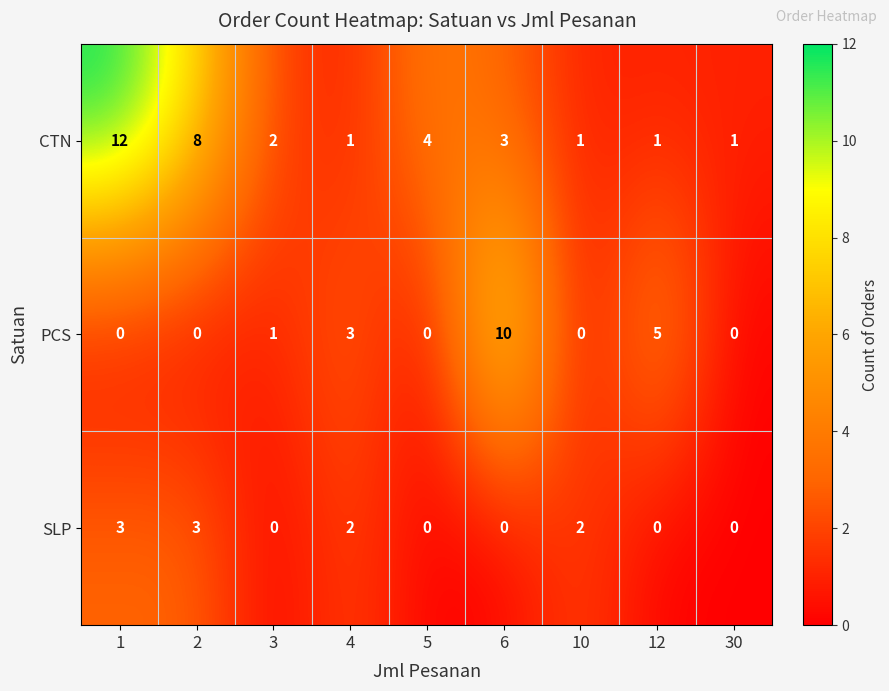

What is the difference between the second highest and minimum values in the PCS series?

5